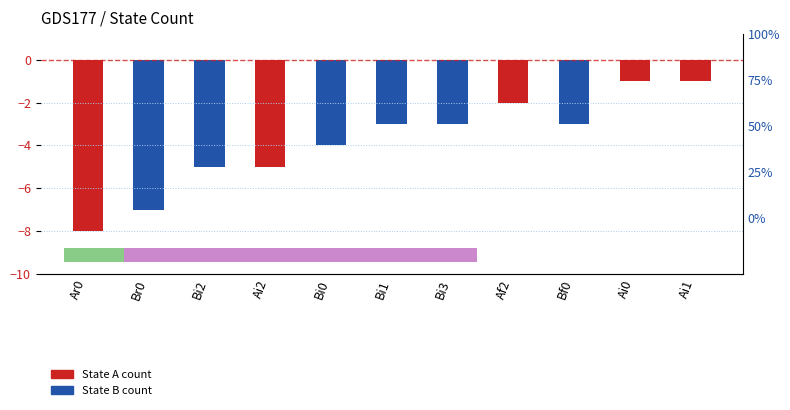

Reading left to right, list all the values displayed in this chart.

-8	-7	-5	-5	-4	-3	-3	-2	-3	-1	-1